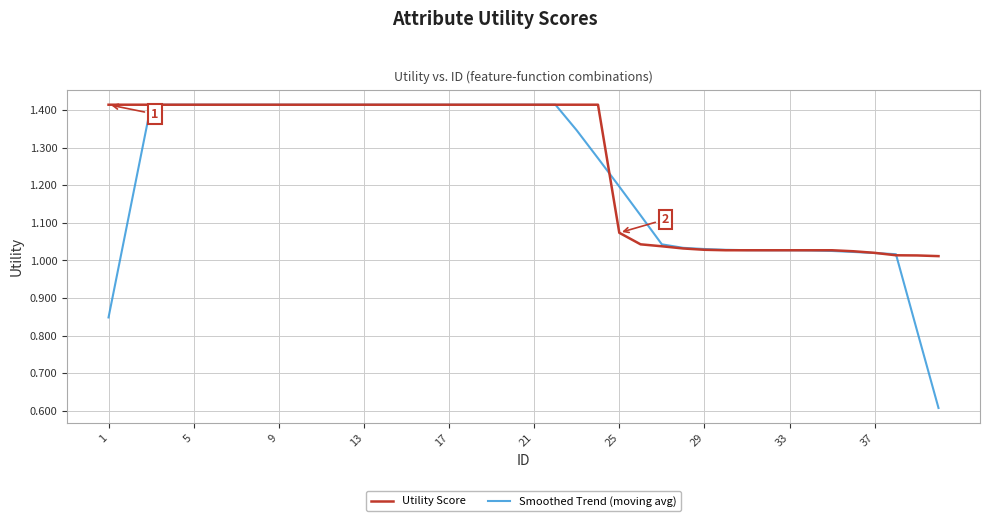

Which series has the largest total across all categories?

Utility Score